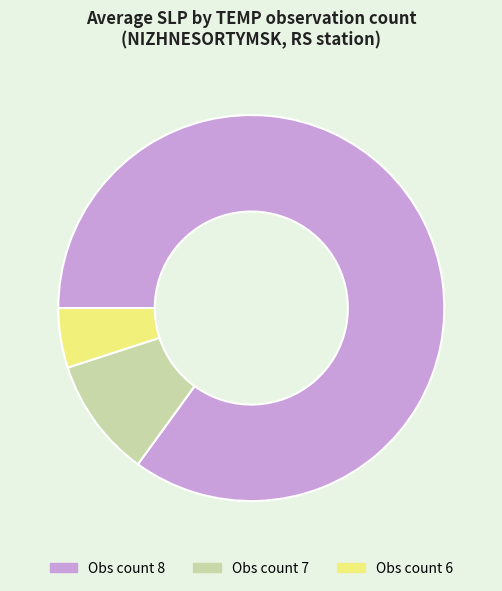

The Obs count 8 slice represents 71% of the pie. True or false?

False